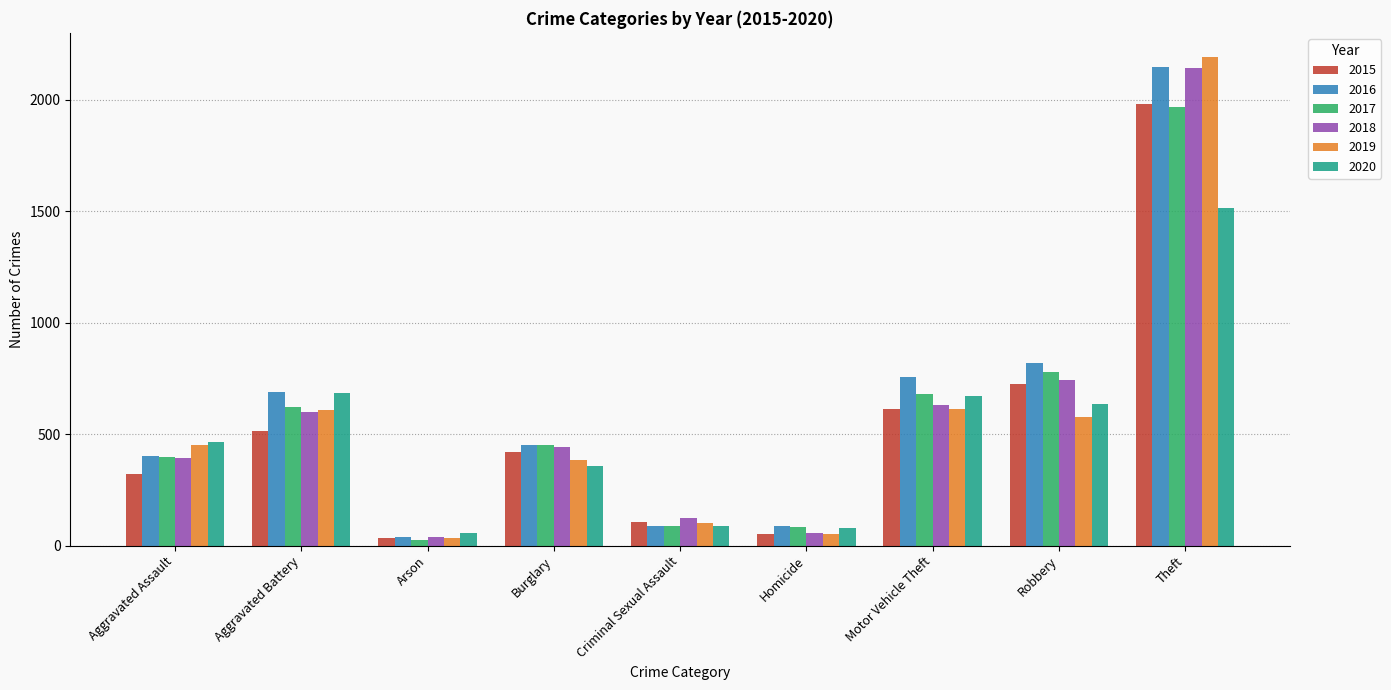

How many bars are there in each group?

6